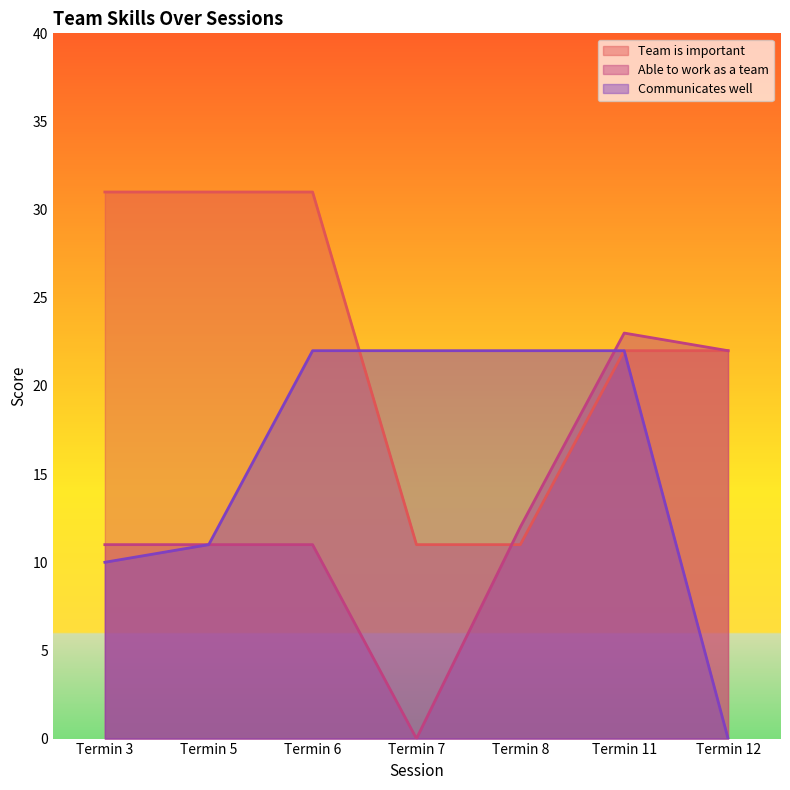

At which category is the sum across all series the highest?

Termin 11